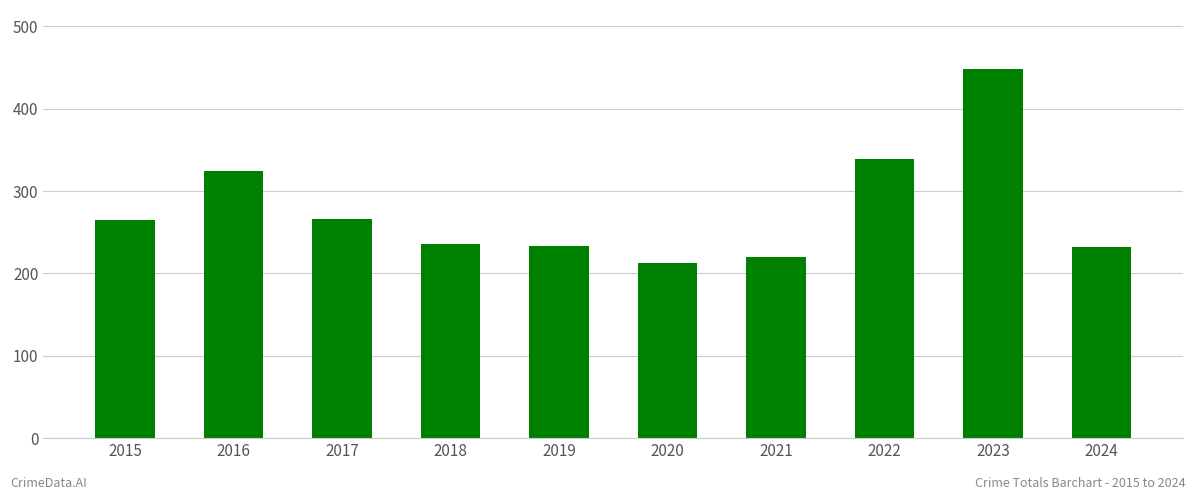

How many bars are there in total?

10